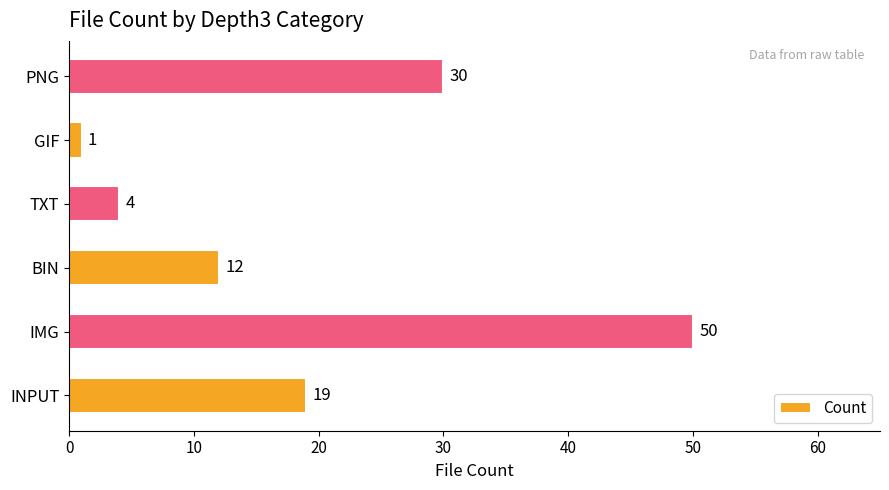

Does the chart contain stacked bars?

No